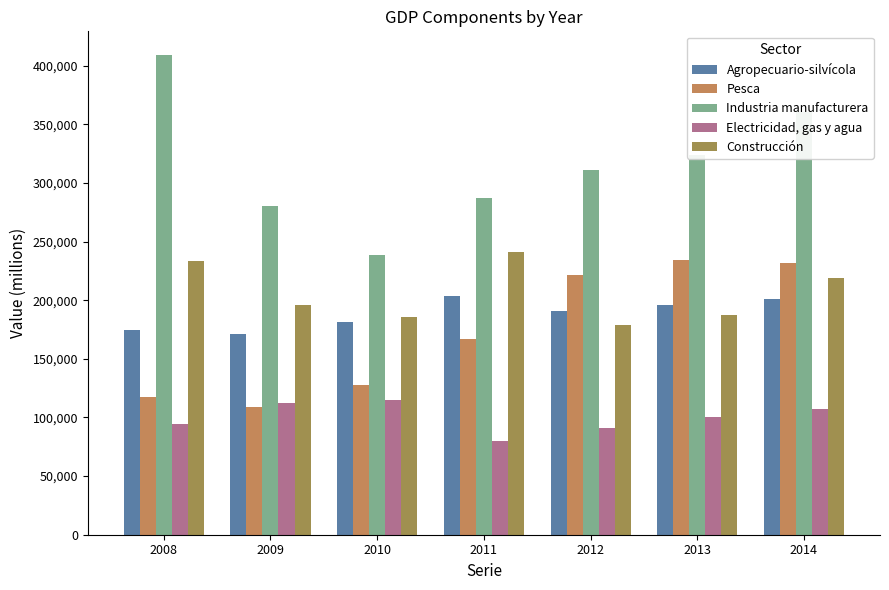

Reading left to right, list all the values displayed in this chart.

Agropecuario-silvícola: 2008=174342	2009=171234	2010=181223	2011=203933	2012=191078	2013=195560	2014=201132
Pesca: 2008=117176	2009=108829	2010=127800	2011=167221	2012=221539	2013=234192	2014=231547
Industria manufacturera: 2008=408959	2009=279991	2010=238869	2011=286899	2012=310877	2013=323845	2014=360687
Electricidad, gas y agua: 2008=94625	2009=112297	2010=114537	2011=80086	2012=91438	2013=100396	2014=106828
Construcción: 2008=233432	2009=195651	2010=185710	2011=240745	2012=178508	2013=187419	2014=219258